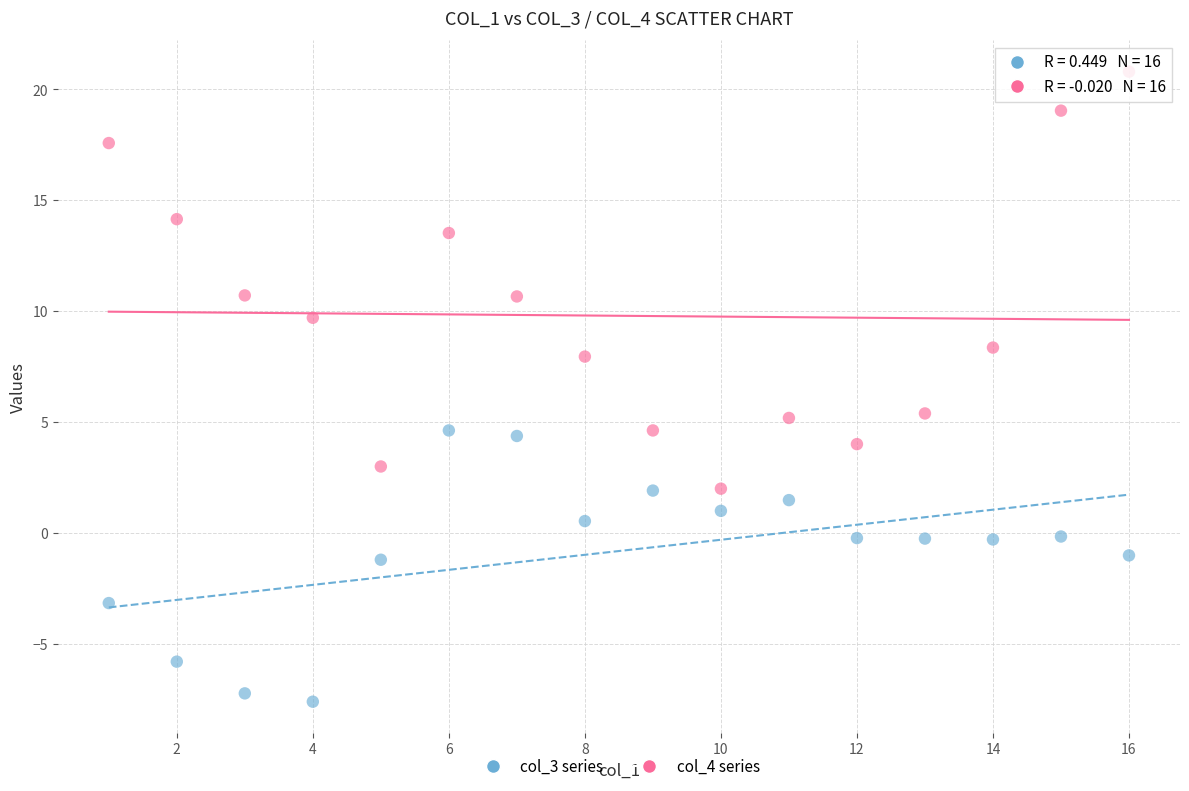

Across all data points, what is the range of Y values (max minus min)?

28.4